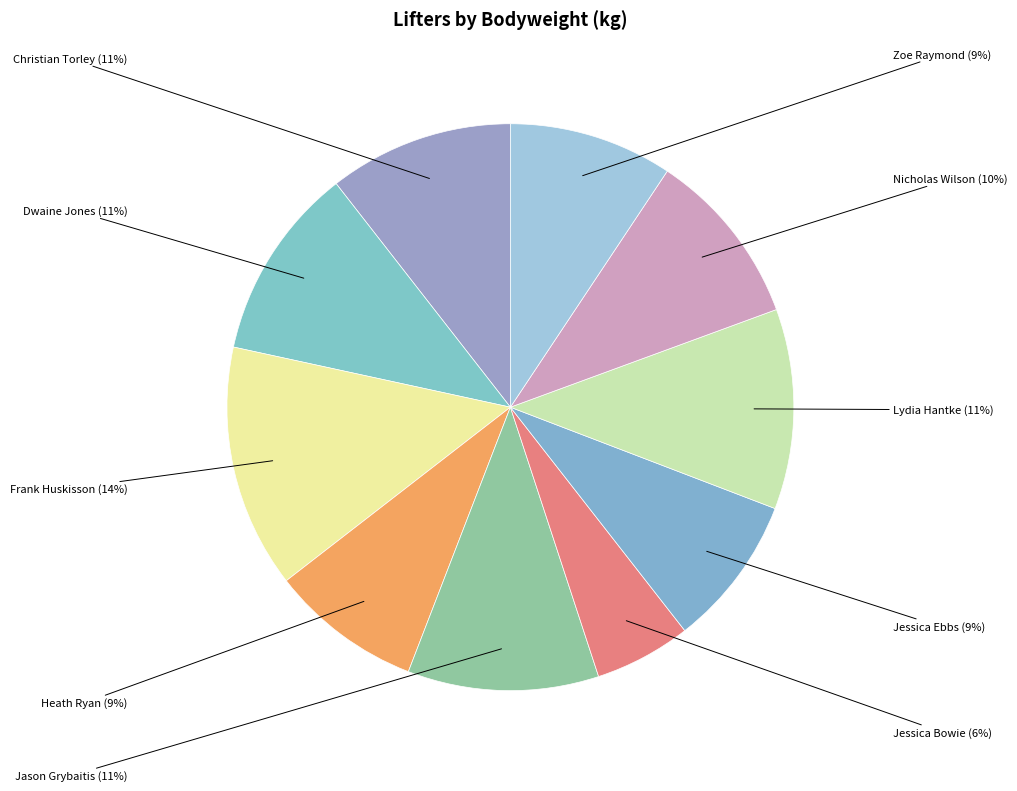

Does any single category account for the majority?

No